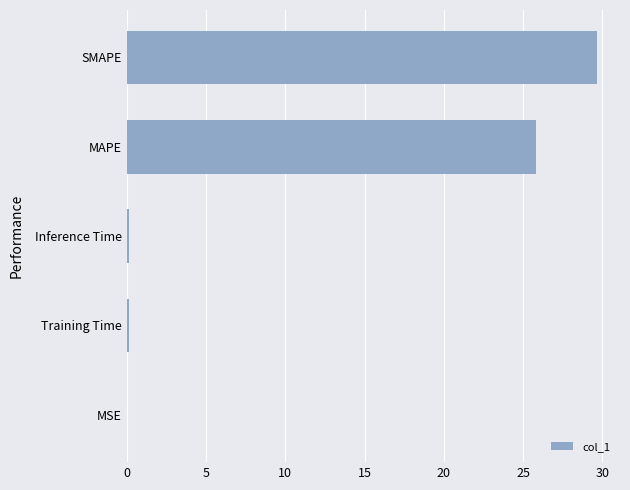

What is the greatest value displayed?

29.6